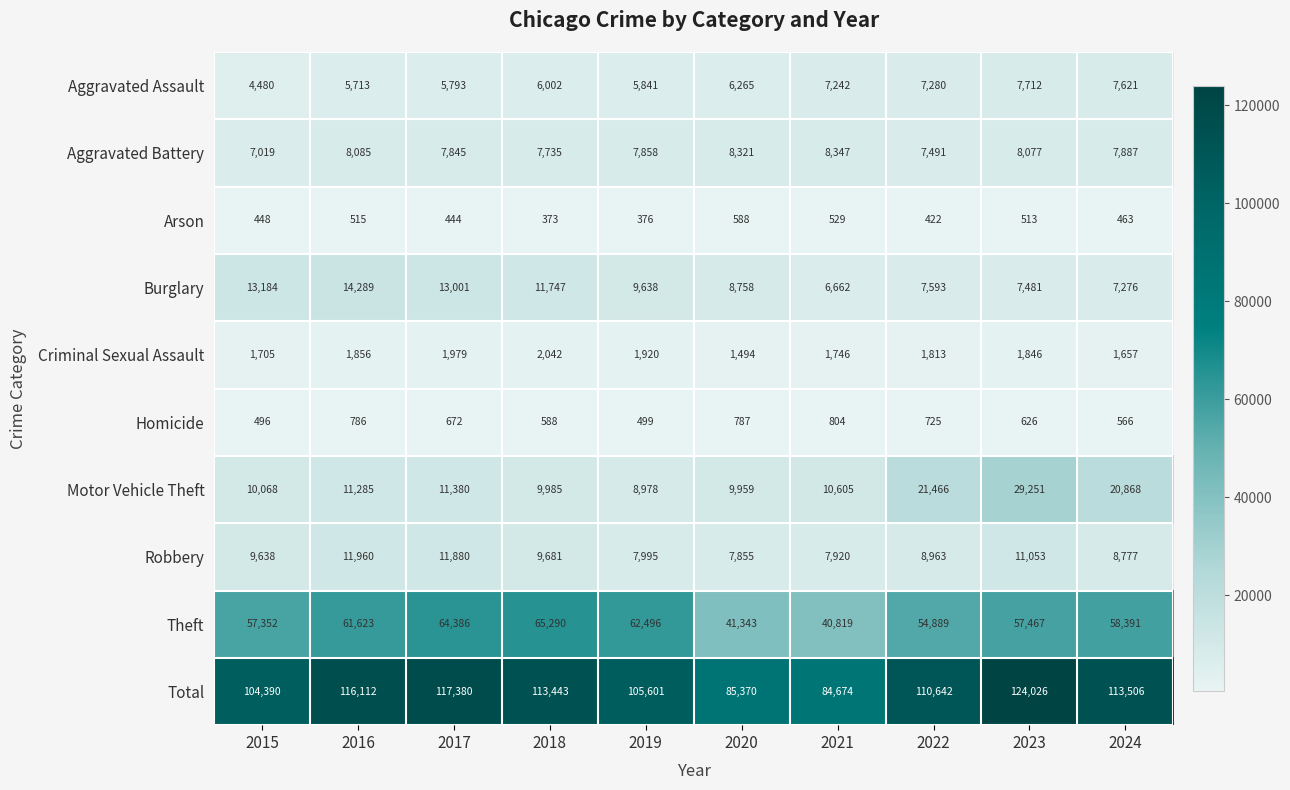

What is the minimum value shown in the chart?

373